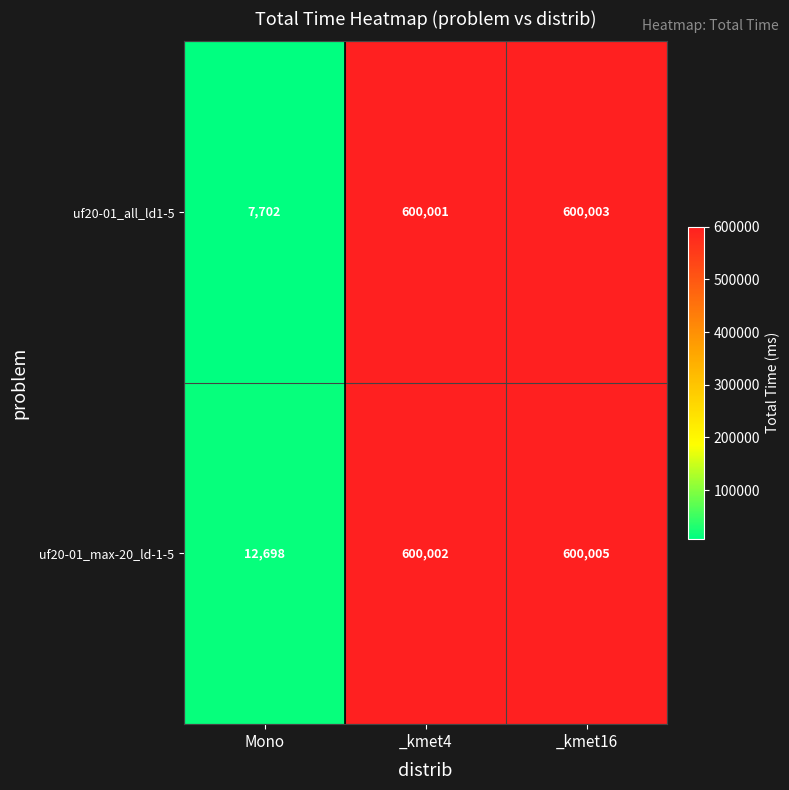

The uf20-01_all_ld1-5 series shows 1012720 at _kmet4. True or false?

False